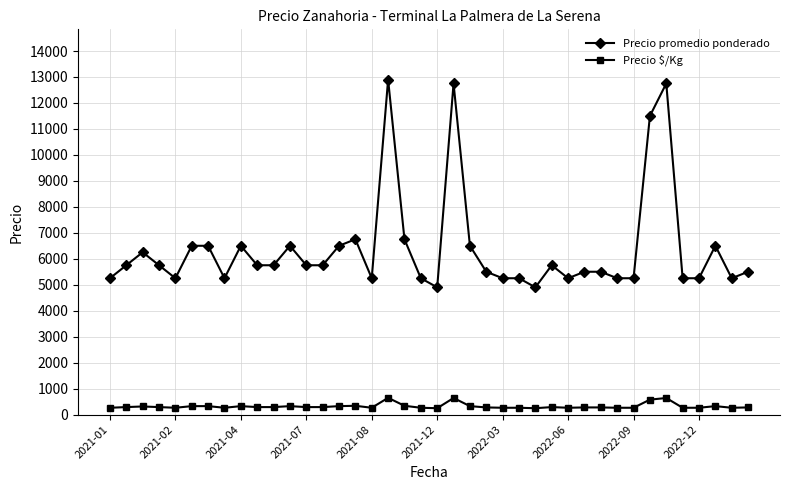

What is the difference between the maximum and second lowest values in the Precio promedio ponderado series?

8000